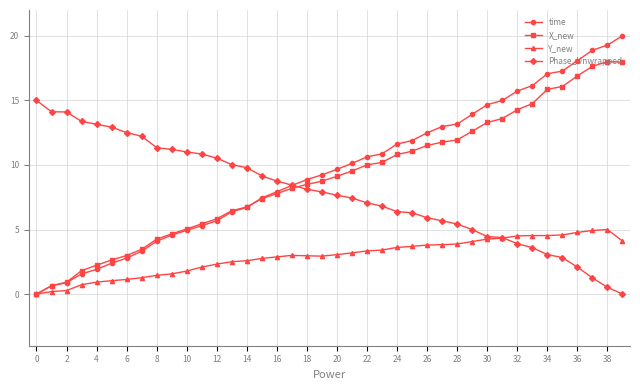

What is the value of the time point at the 34th from the left?

16.1